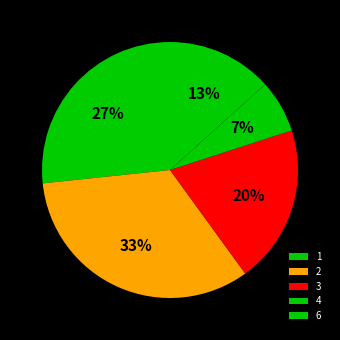

Which category has the smallest portion of the pie?

4